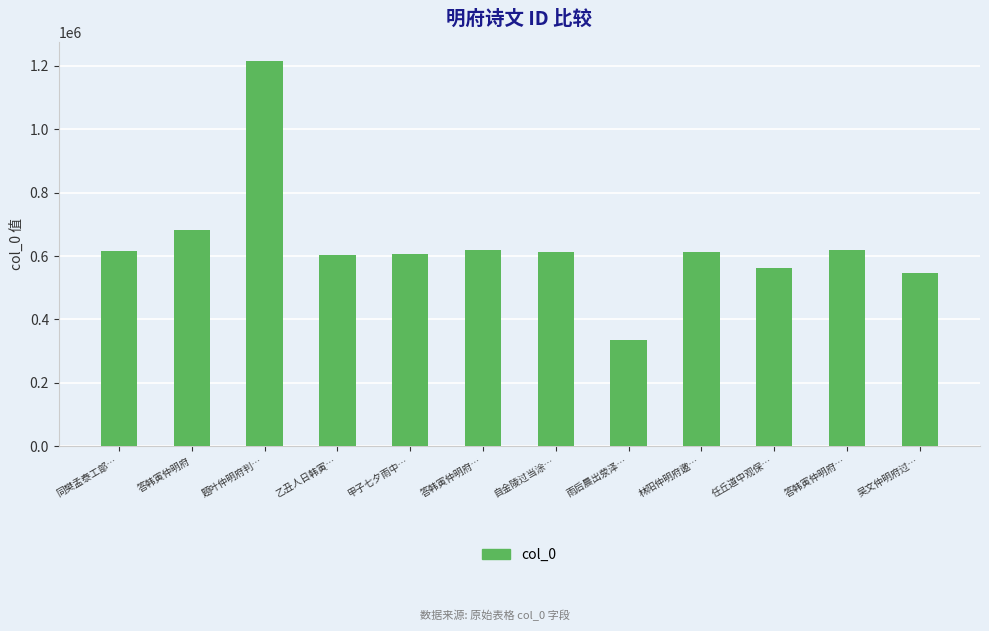

Reading right to left, list all the values displayed in this chart.

545080	620575	563232	614017	335711	614016	620574	604994	604545	1214701	682736	615802